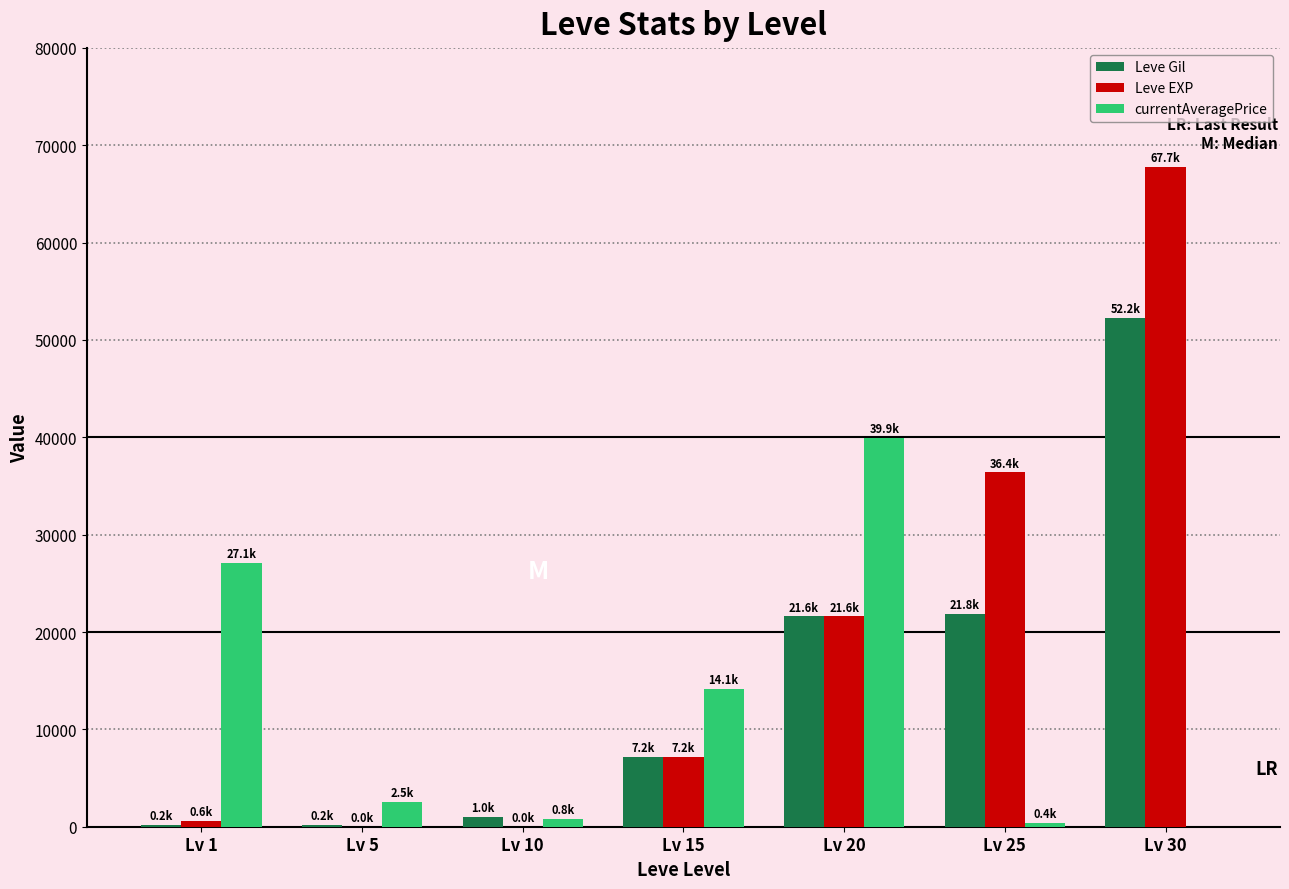

Is the value of Leve Gil at Lv 5 greater than the value of currentAveragePrice at Lv 5?

No